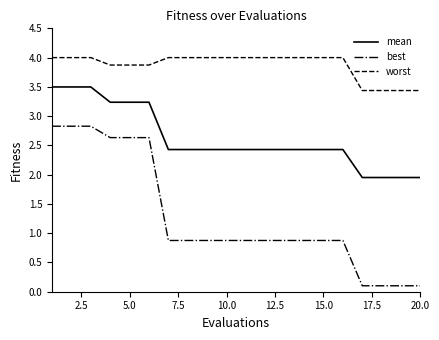

Which series has the largest total across all categories?

worst